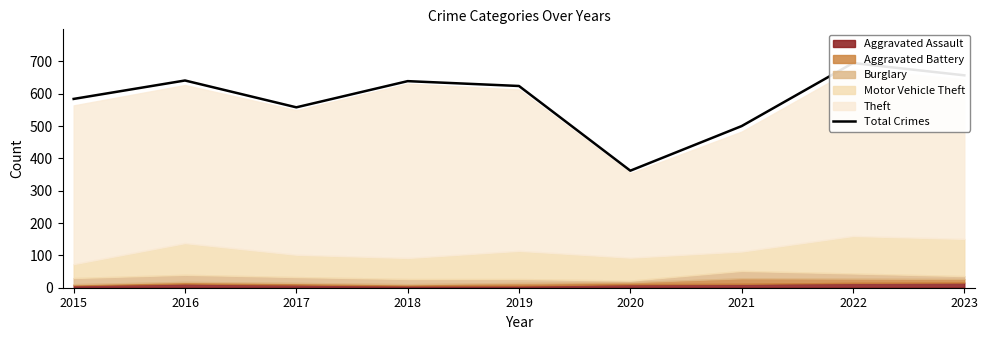

The value at 2020 is 362. True or false?

True